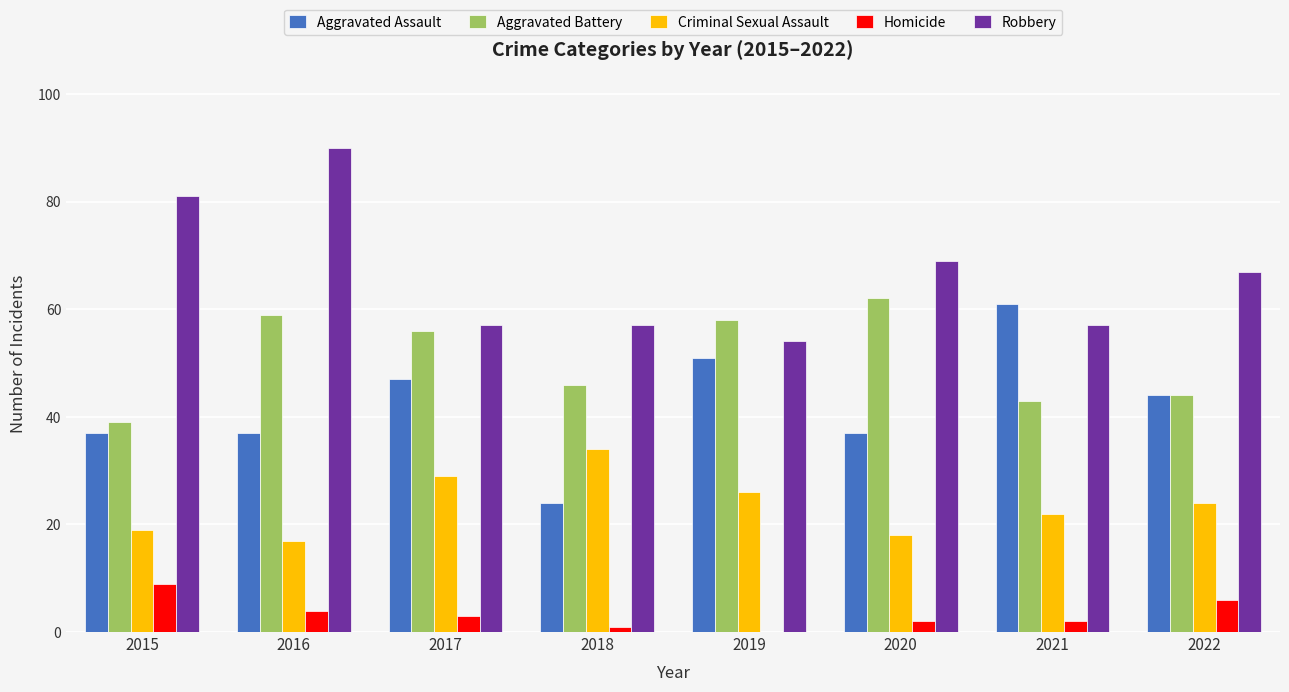

What is the sum of all Aggravated Assault values?

338